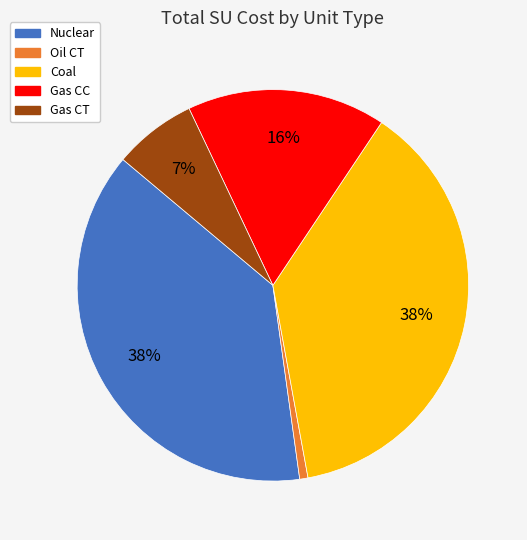

To the nearest percent, what is the average slice percentage?

20%